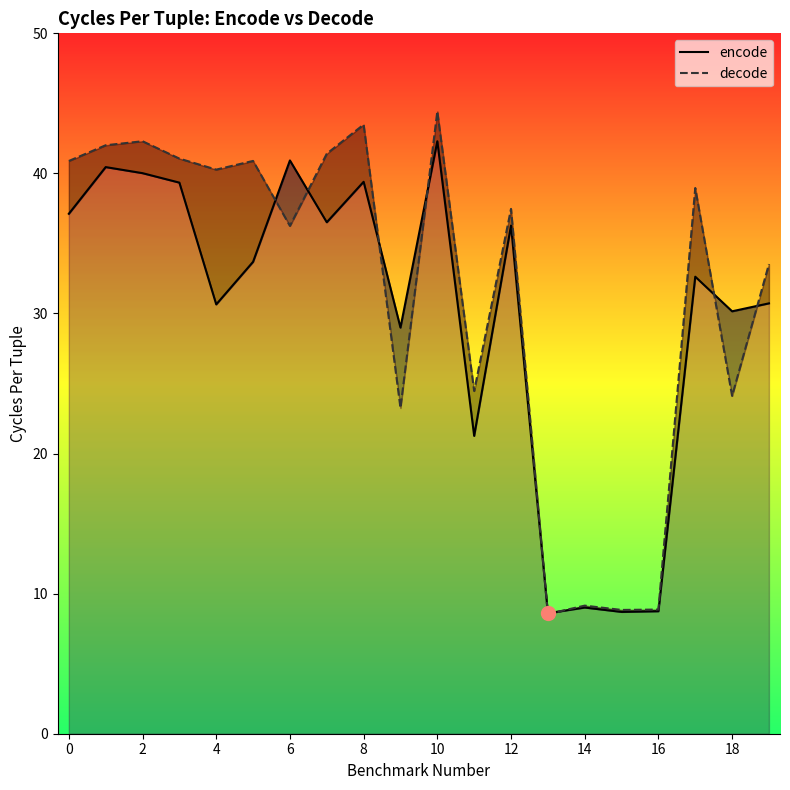

Read the decode value at 19.

33.5